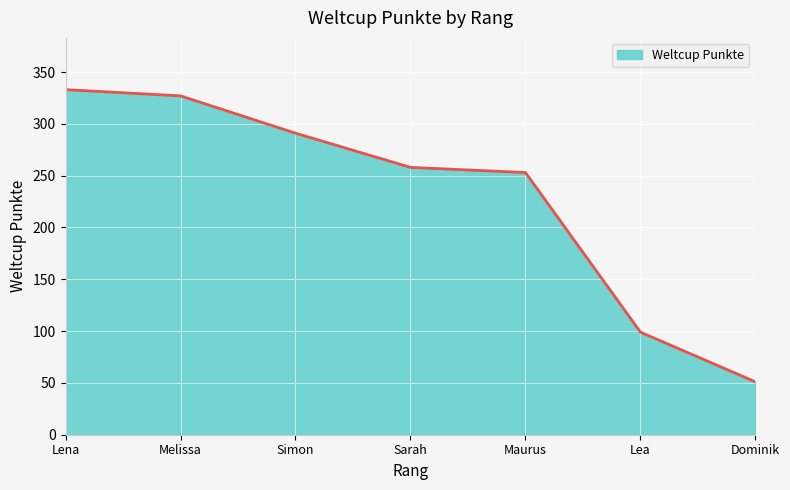

List the labels in order of value, smallest first.

Dominik, Lea, Maurus, Sarah, Simon, Melissa, Lena